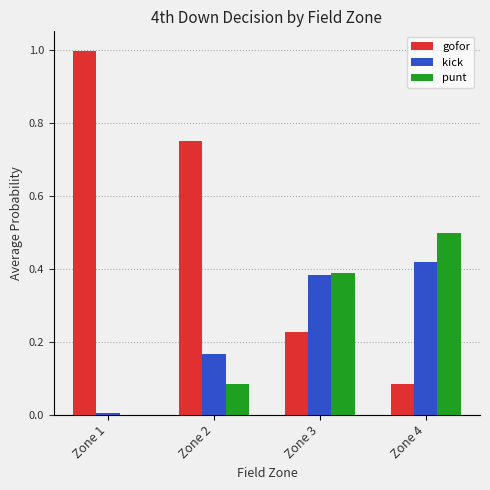

What is the sum of the punt values at Zone 4 and Zone 2?

0.6